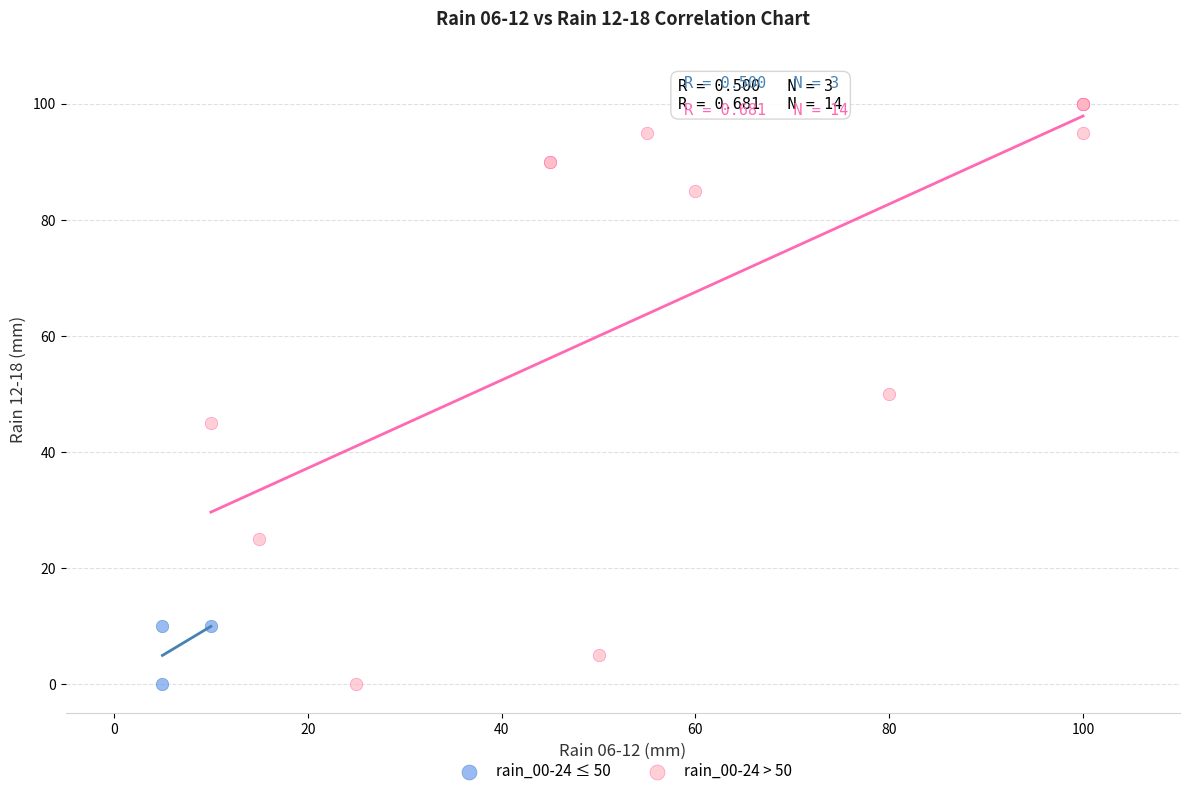

Which series reaches the maximum Y coordinate?

rain_00-24 > 50